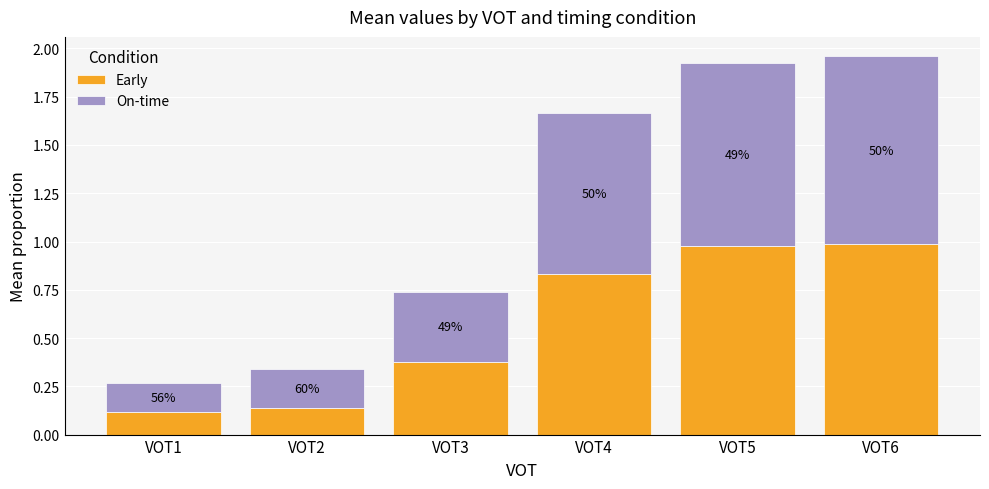

What is the value of the Early bar at the 2nd from the left?

0.1